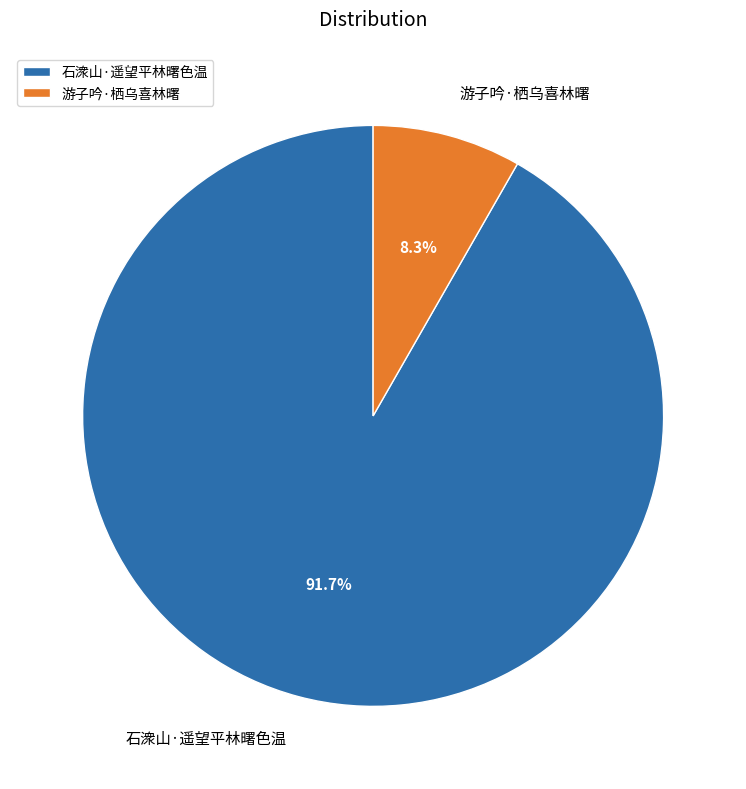

To the nearest percent, what percentage of the pie is 游子吟·栖乌喜林曙?

8%